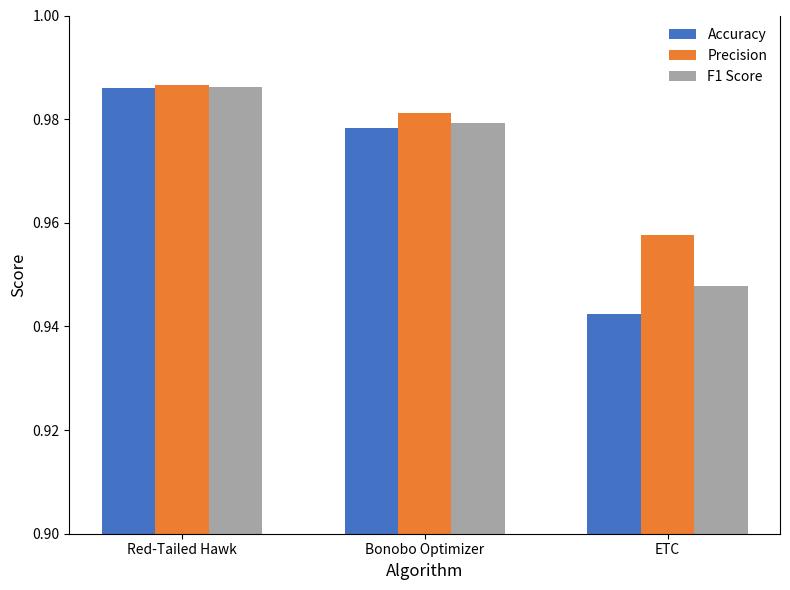

List the series in order of their overall mean, highest first.

Precision, F1 Score, Accuracy